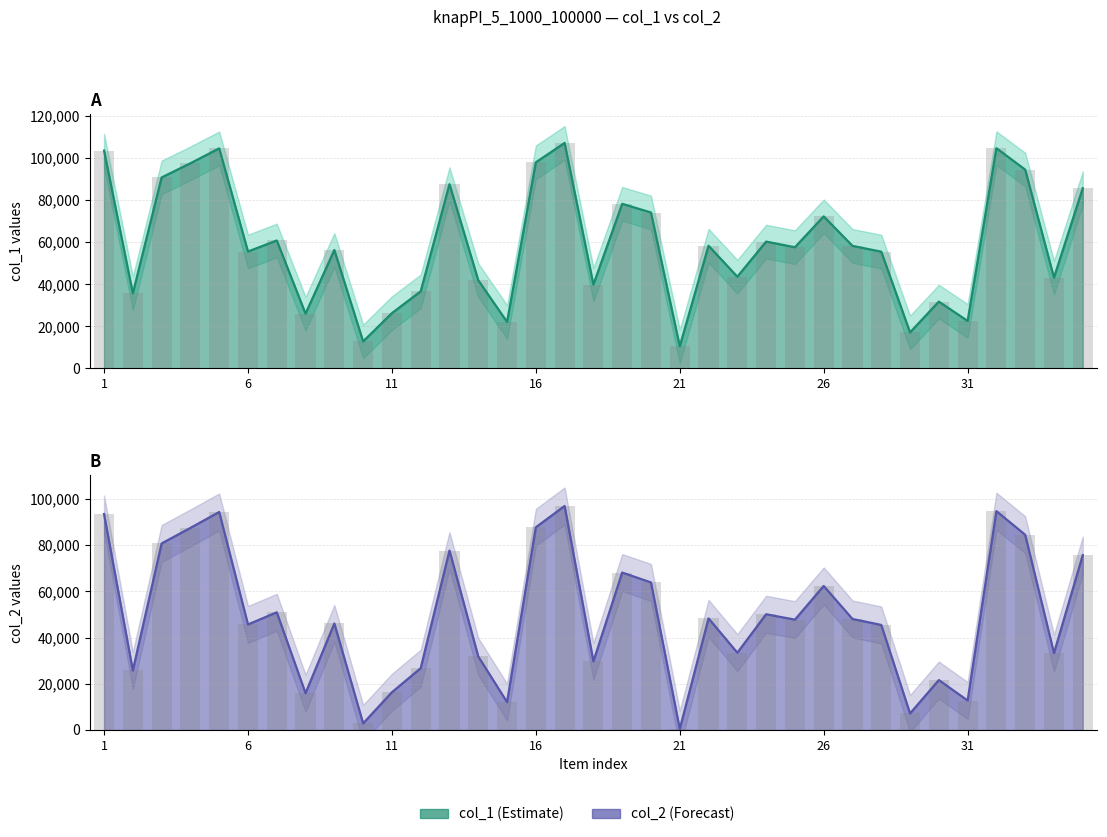

What is the smallest value displayed?

432